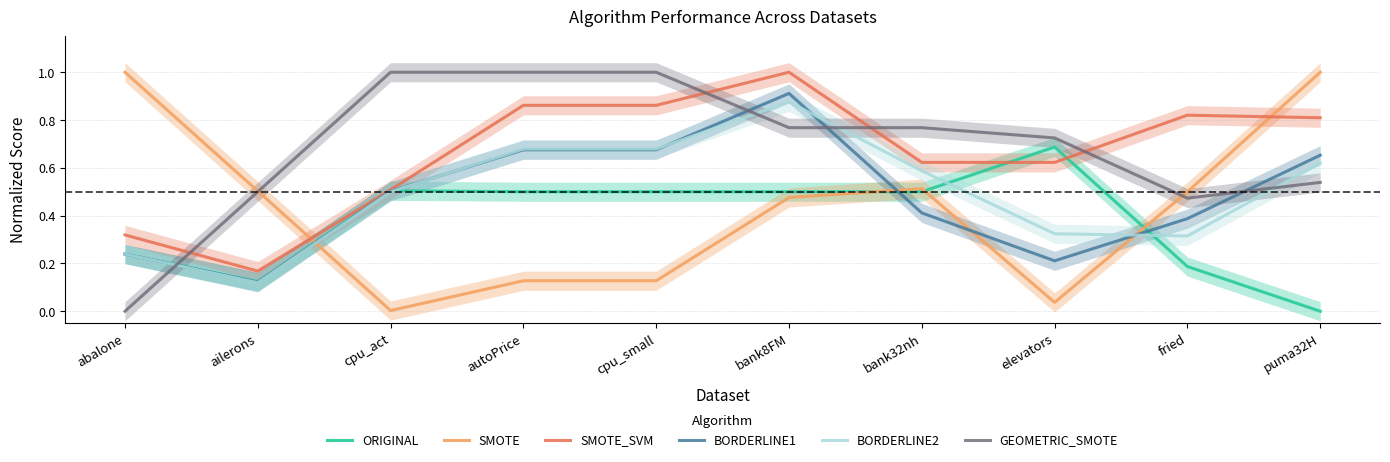

Which series has the largest range (max minus min)?

GEOMETRIC_SMOTE